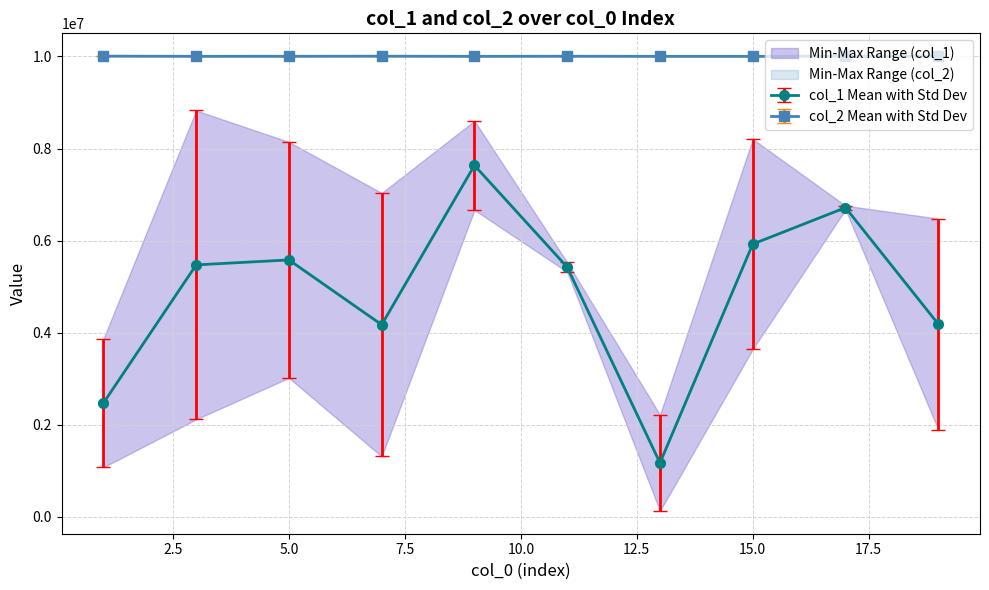

True or false: col_1 Mean with Std Dev and col_2 Mean with Std Dev cross at least once.

False